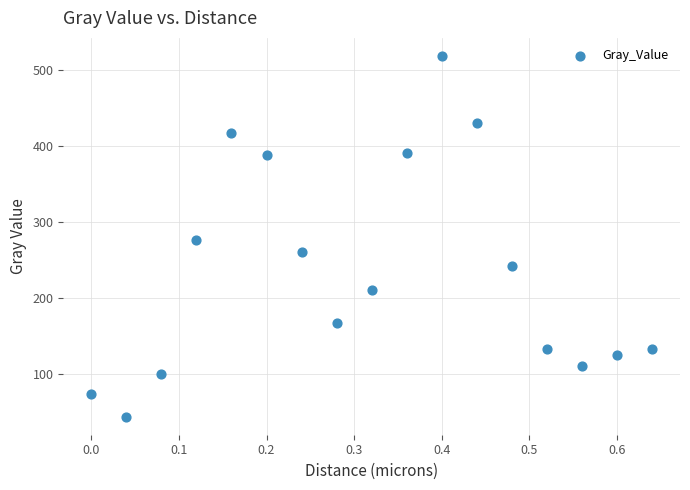

What is the range of Y values (max minus min)?

474.7